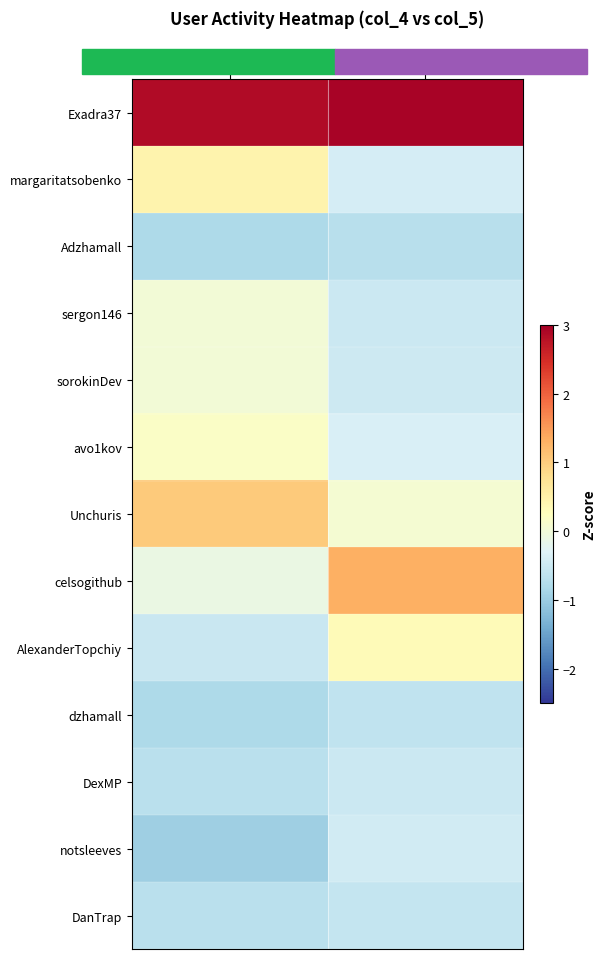

What is the smallest value displayed?

-1.0